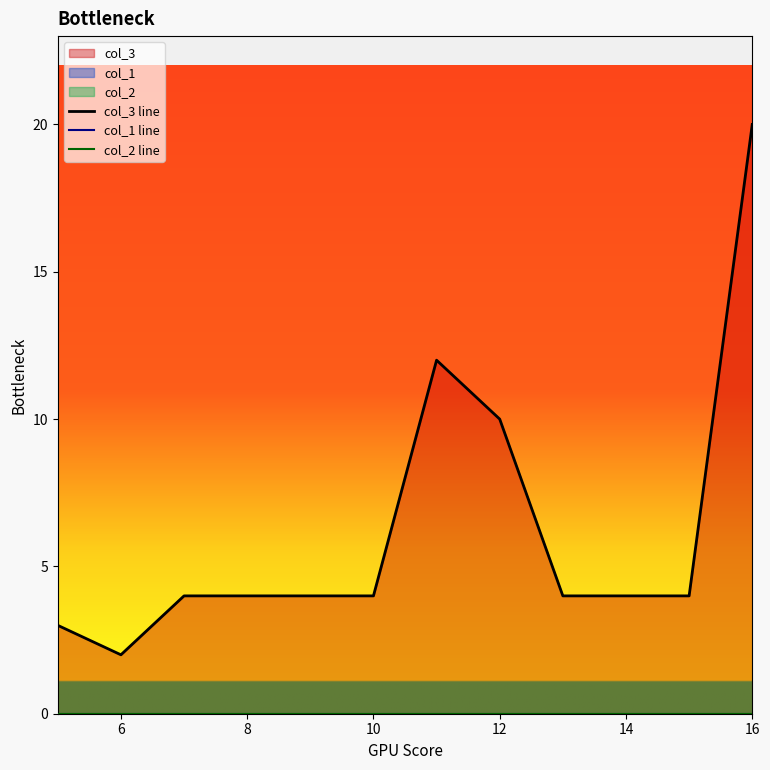

True or false: col_1 line and col_2 line intersect in this chart.

False